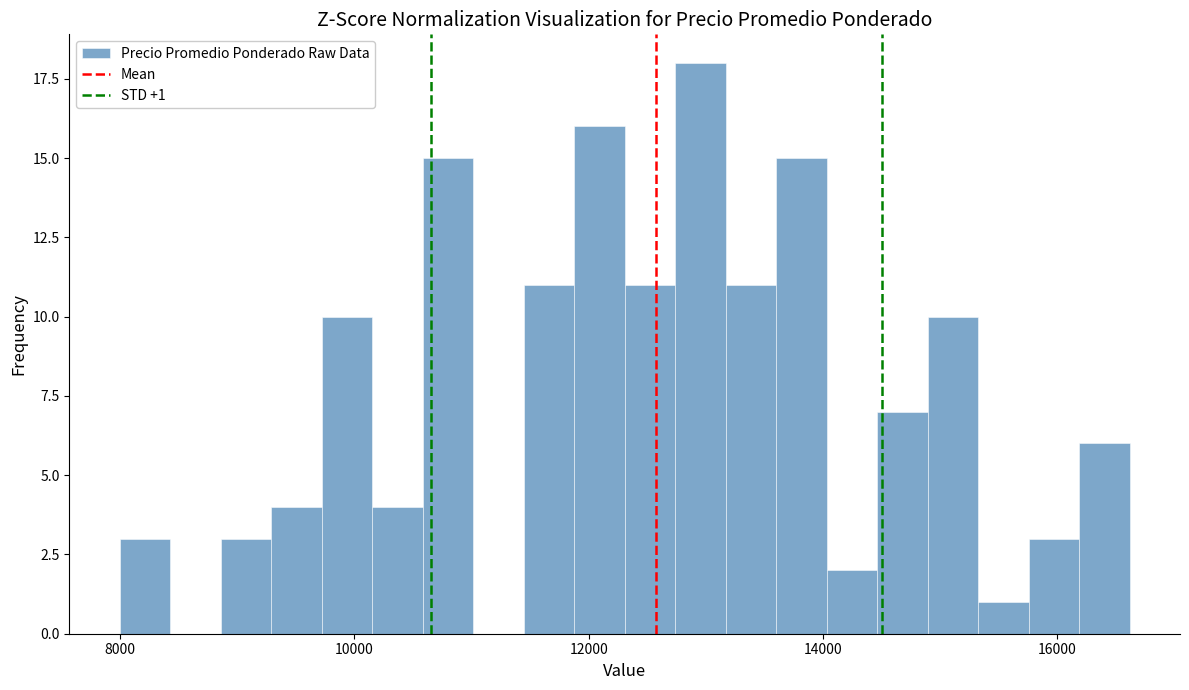

Read against the x-axis, roughly where is the centre of the tallest bar?

13000